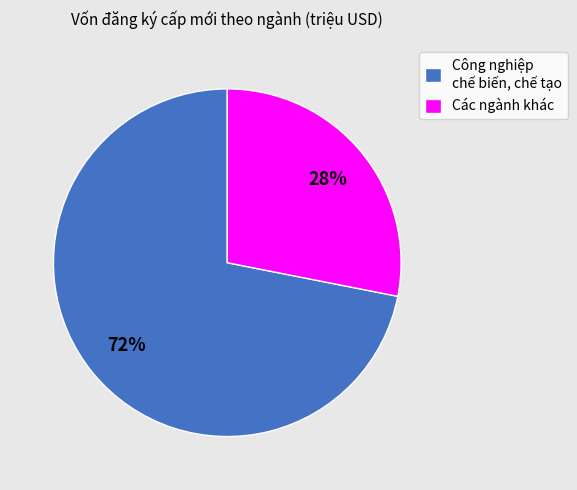

To the nearest percent, what is the average slice percentage?

50%